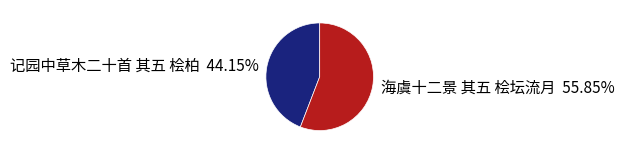

Does any single category account for the majority?

Yes